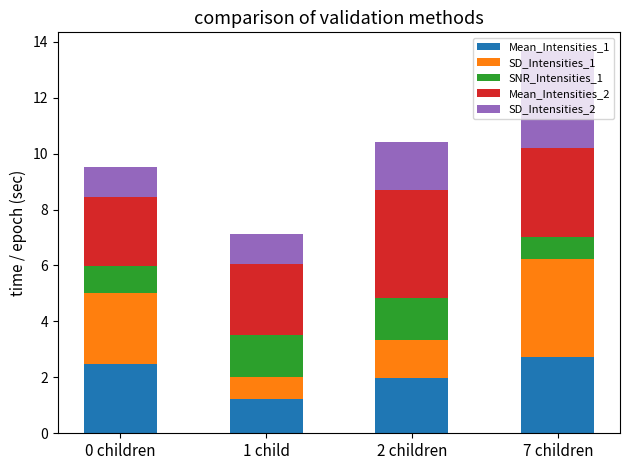

What is the difference between the maximum and minimum values in the Mean_Intensities_1 series?

1.5